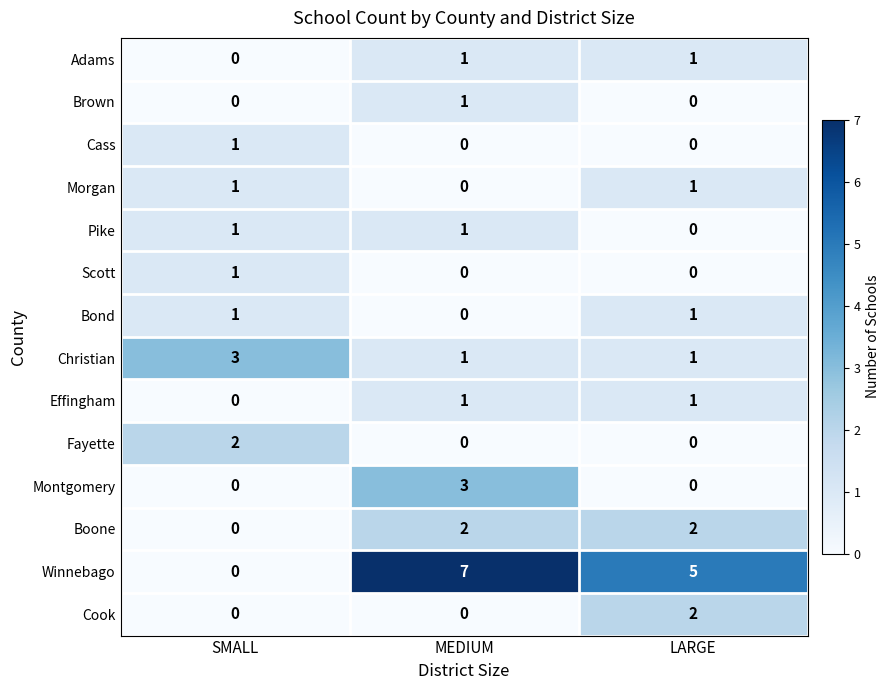

What is the greatest value displayed?

7